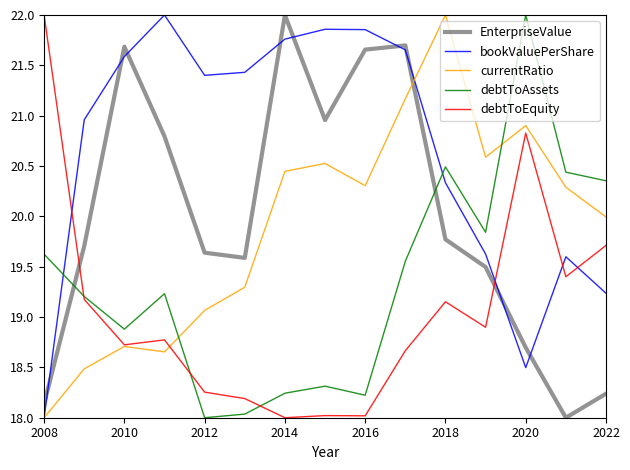

Which series has the largest total across all categories?

bookValuePerShare